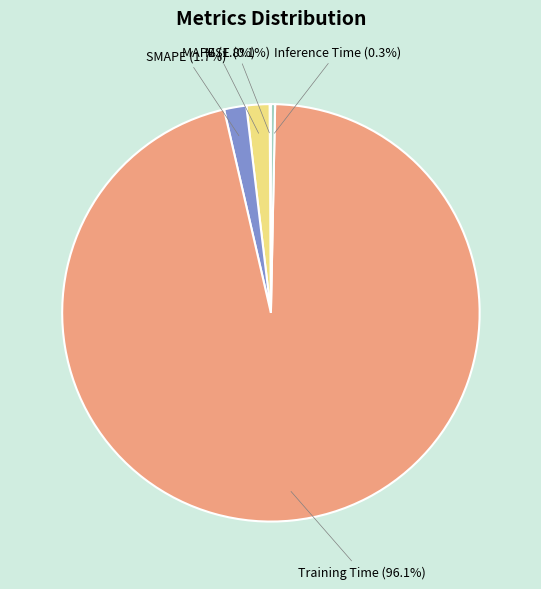

Which category has the biggest portion of the pie?

Training Time